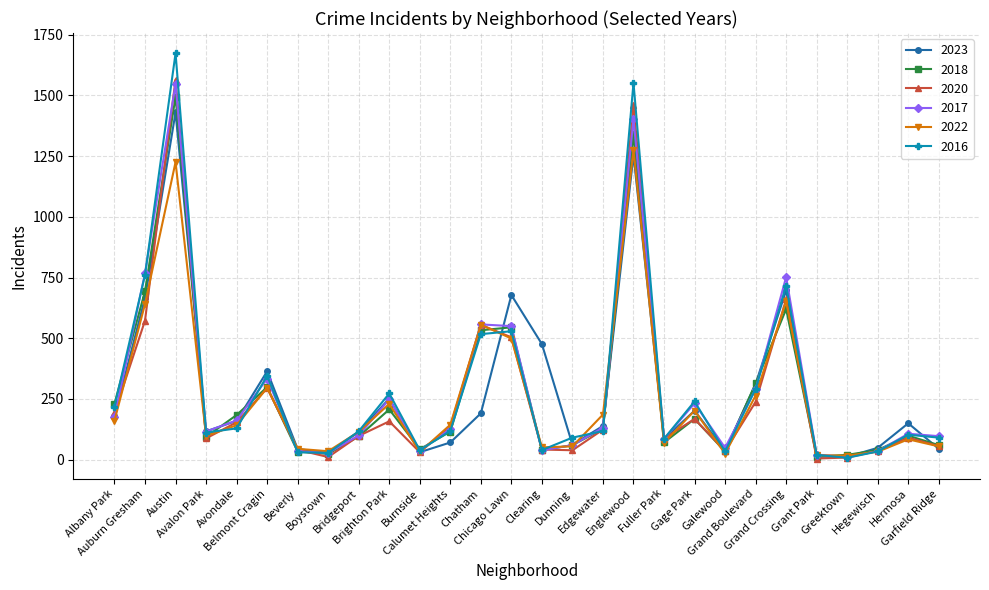

What is the total value across all series at Austin?

8933